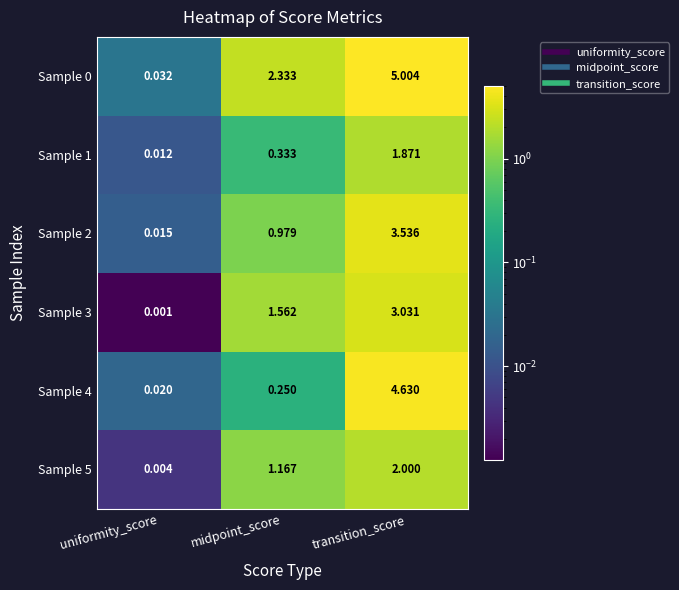

At which category does the chart reach its minimum across all series?

uniformity_score